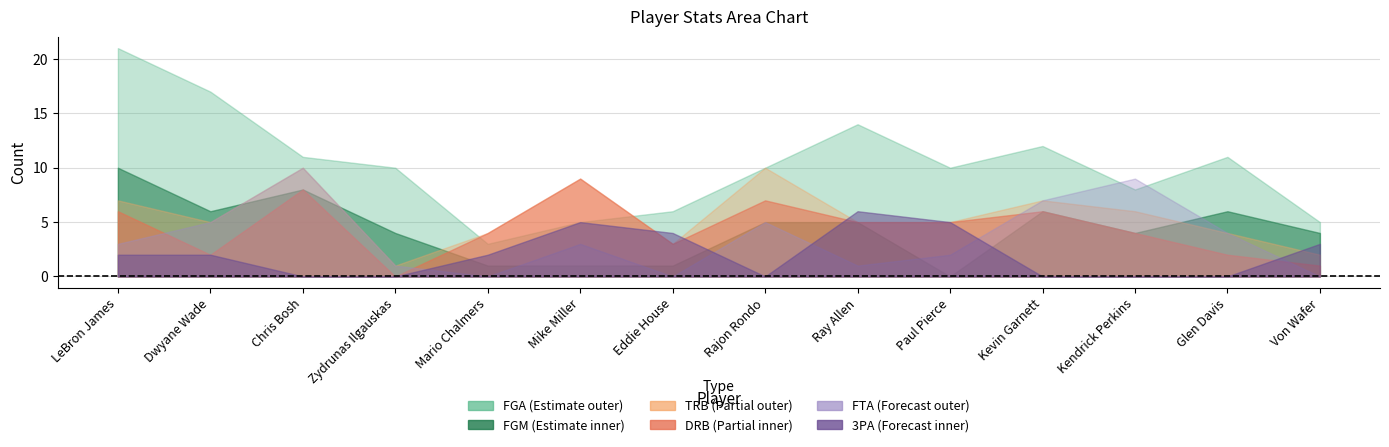

What is the label of the 8th point from the left?

Rajon Rondo